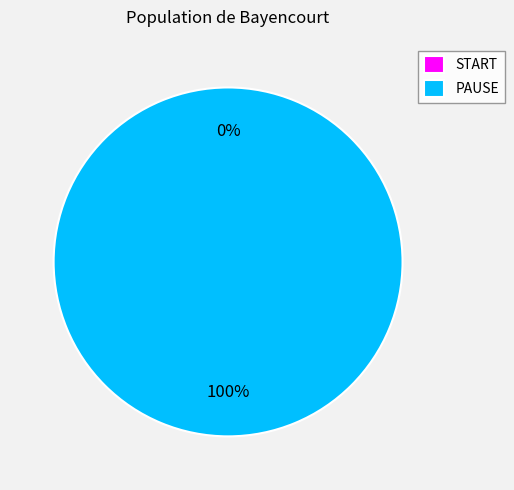

Does any single category account for the majority?

Yes